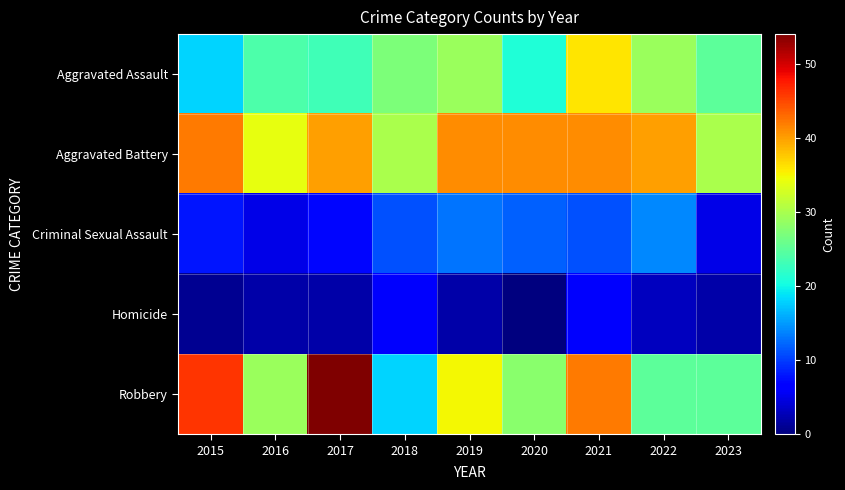

At which category is the sum across all series the highest?

2021